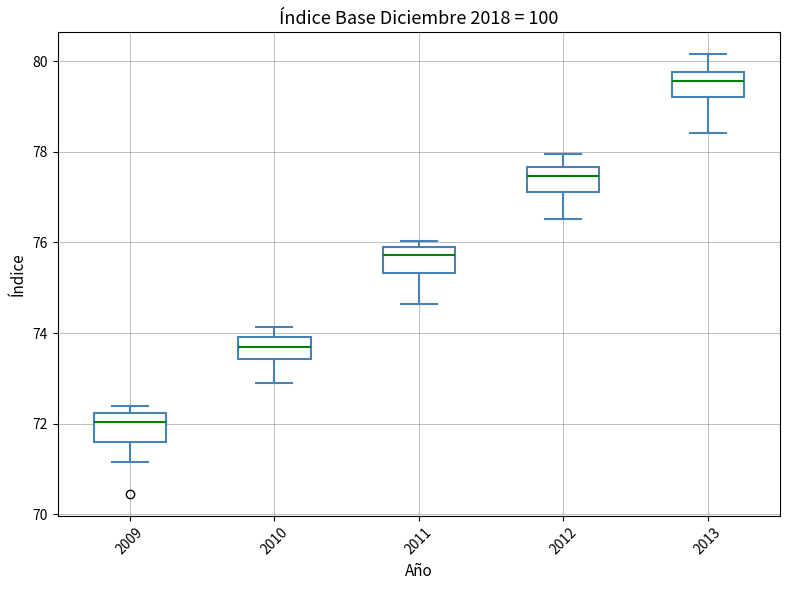

Reading left to right, read every box against the y-axis: the position of its median line, the range the box covers, and the ends of its whiskers. The values are not printed on the chart, so give them approximately, as read against the axis.

2009: median 72.0, box 71.6 to 72.2, whiskers 71.2 to 72.4
2010: median 73.6, box 73.4 to 74.0, whiskers 72.8 to 74.2
2011: median 75.8, box 75.4 to 76.0, whiskers 74.6 to 76.0 (just above the box's upper edge)
2012: median 77.4, box 77.2 to 77.6, whiskers 76.6 to 78.0
2013: median 79.6, box 79.2 to 79.8, whiskers 78.4 to 80.2